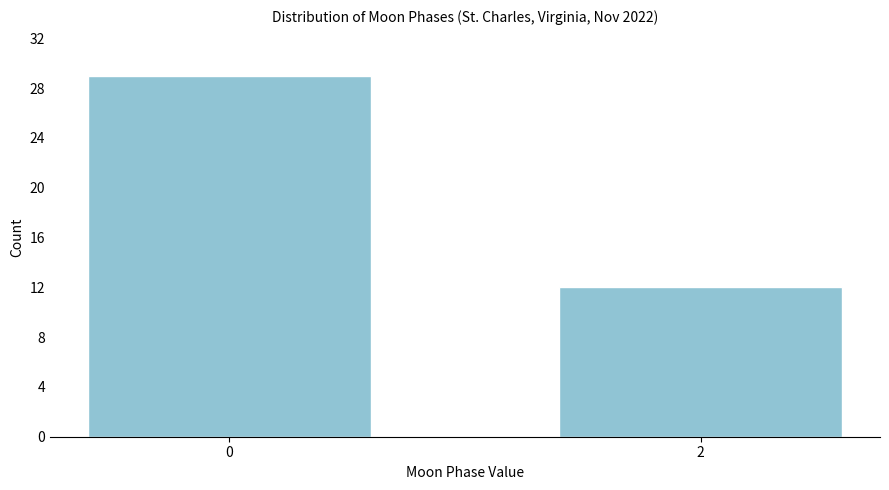

Reading left to right, extract all data points from this chart.

0=29	2=12